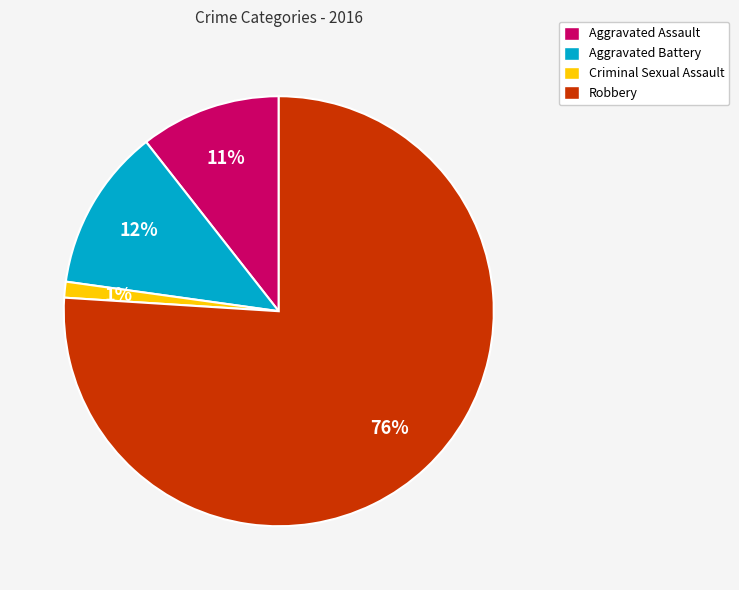

To the nearest percent, what is the combined percentage of Aggravated Battery and Criminal Sexual Assault?

13%